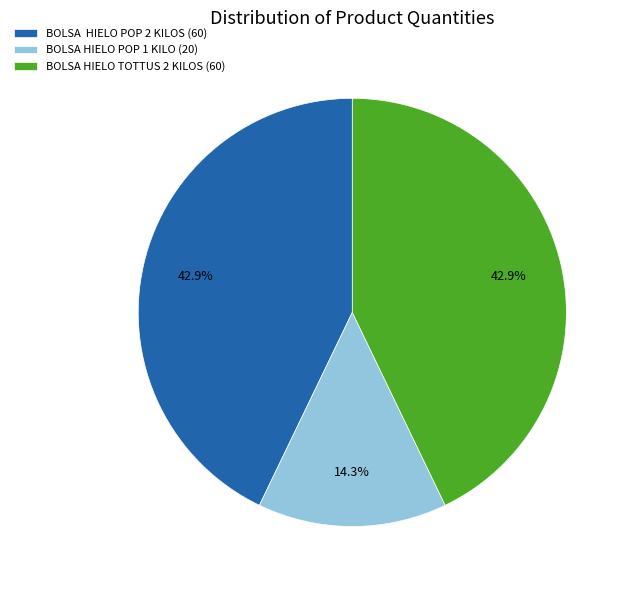

Is there any slice that represents more than half of the pie?

No